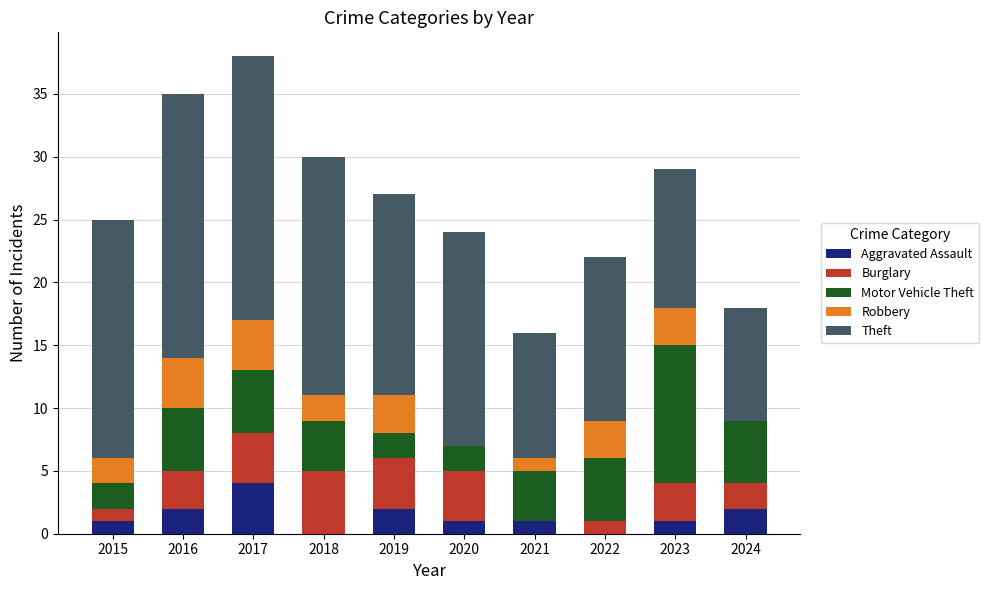

What is the total value across all series at 2024?

18